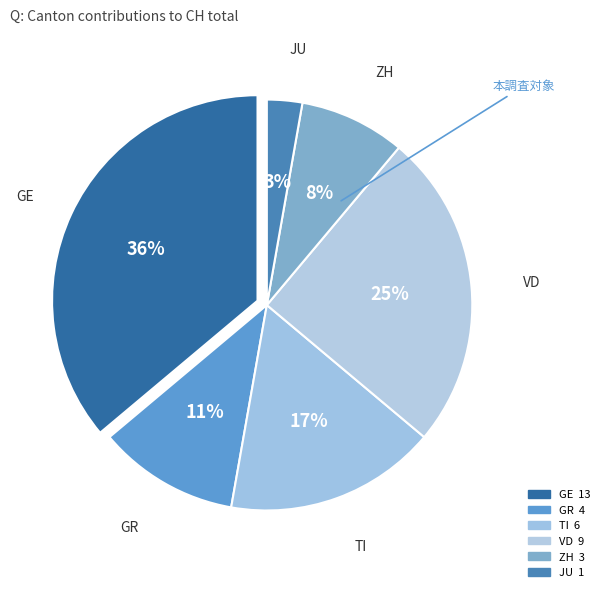

To the nearest percent, what portion does TI represent?

17%